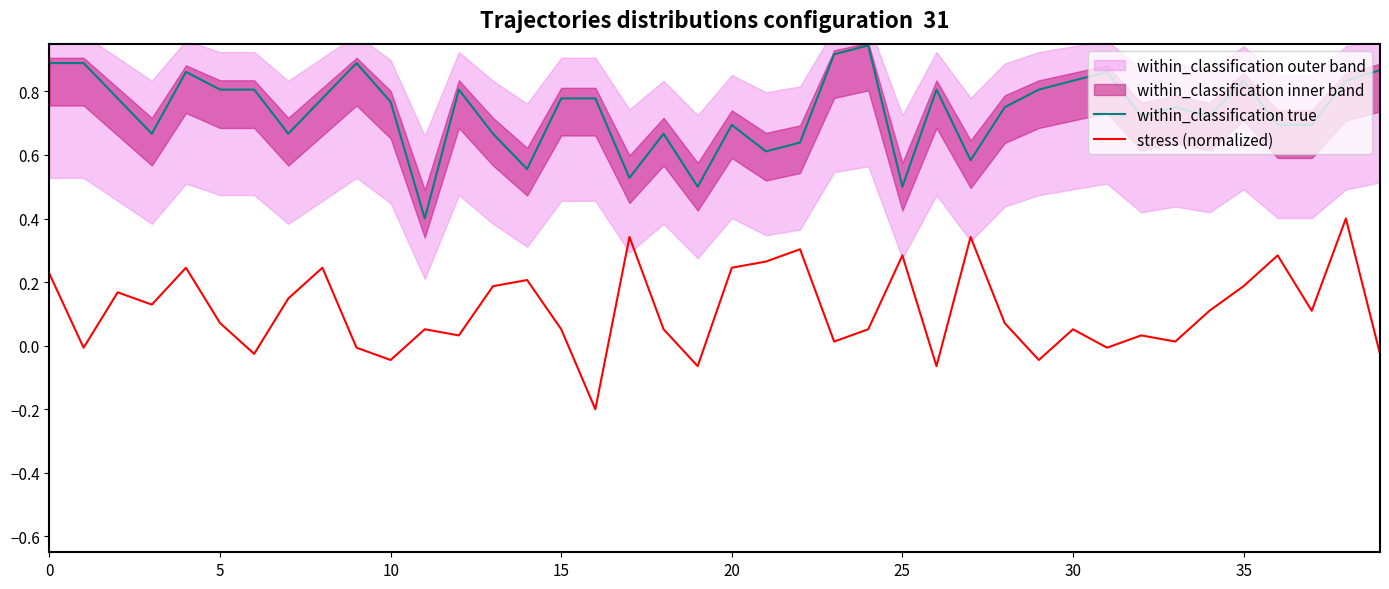

Does the chart have visible grid lines?

No